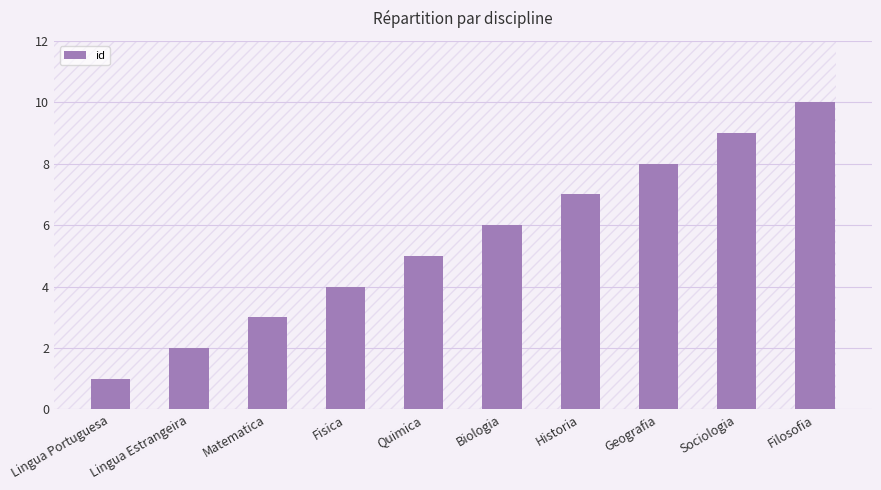

How many bars are there in total?

10